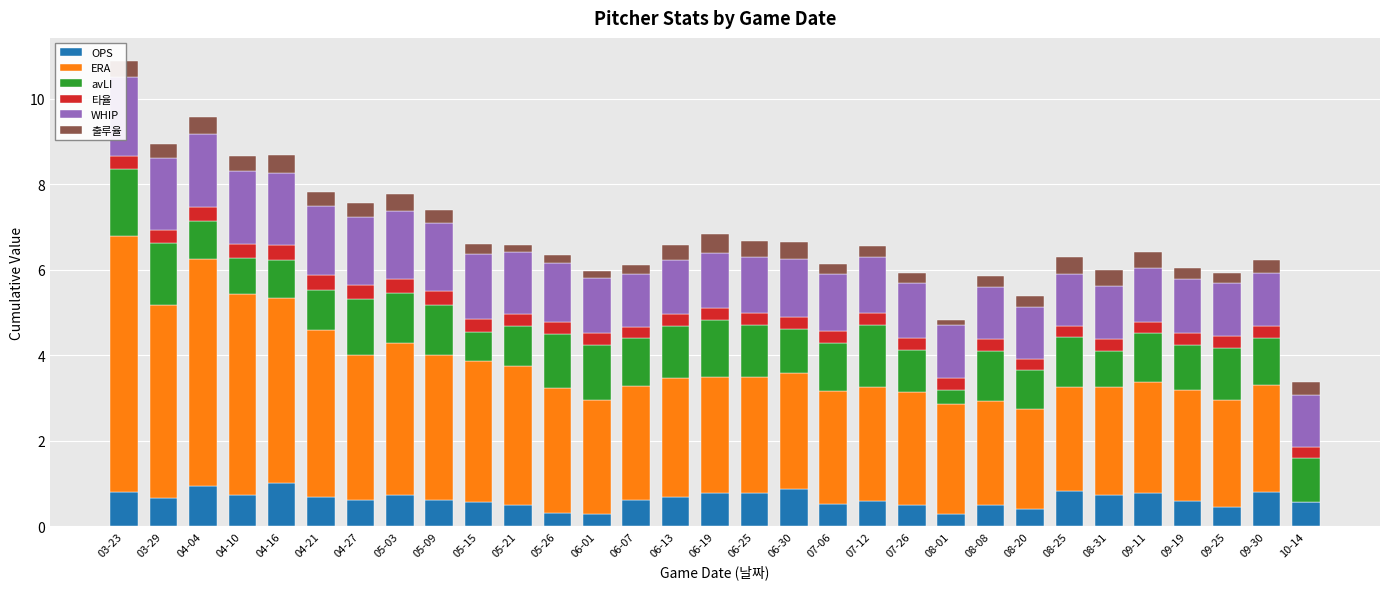

What is the label of the 25th bar from the right?

04-27